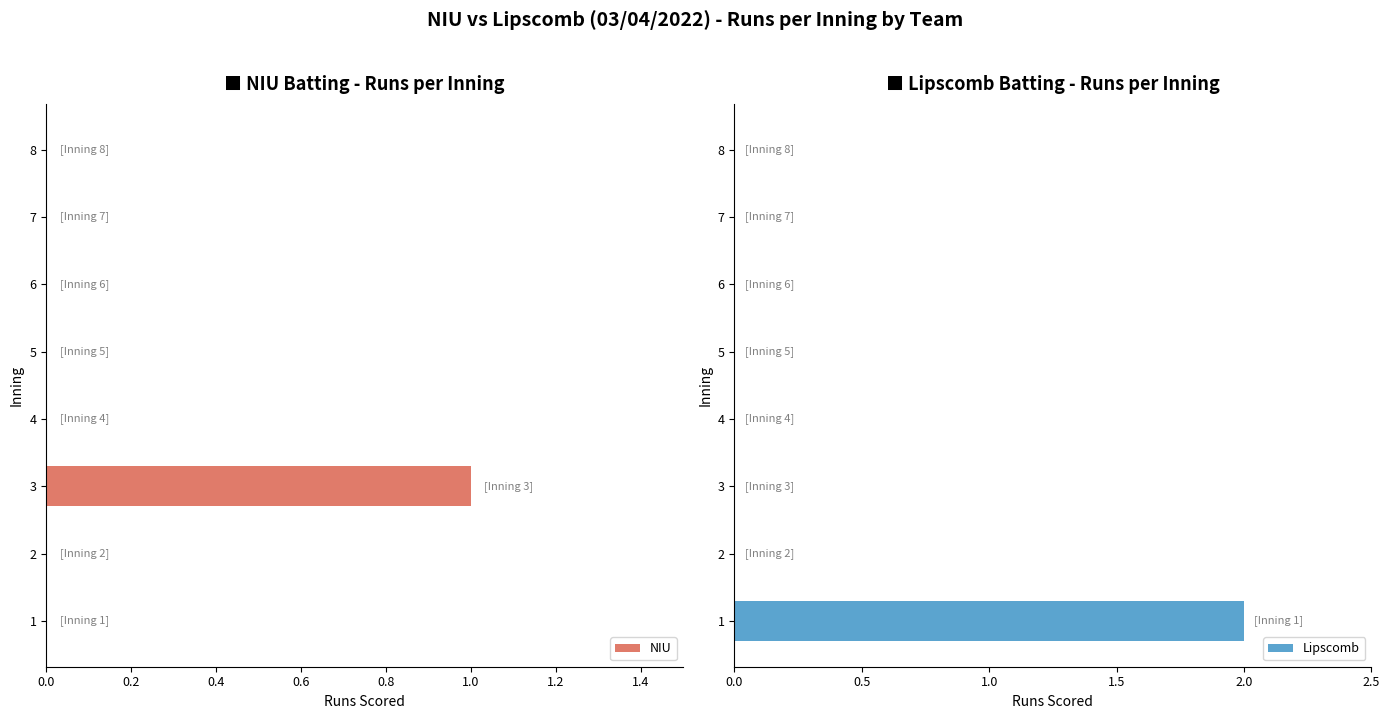

How many bars are there in total?

16